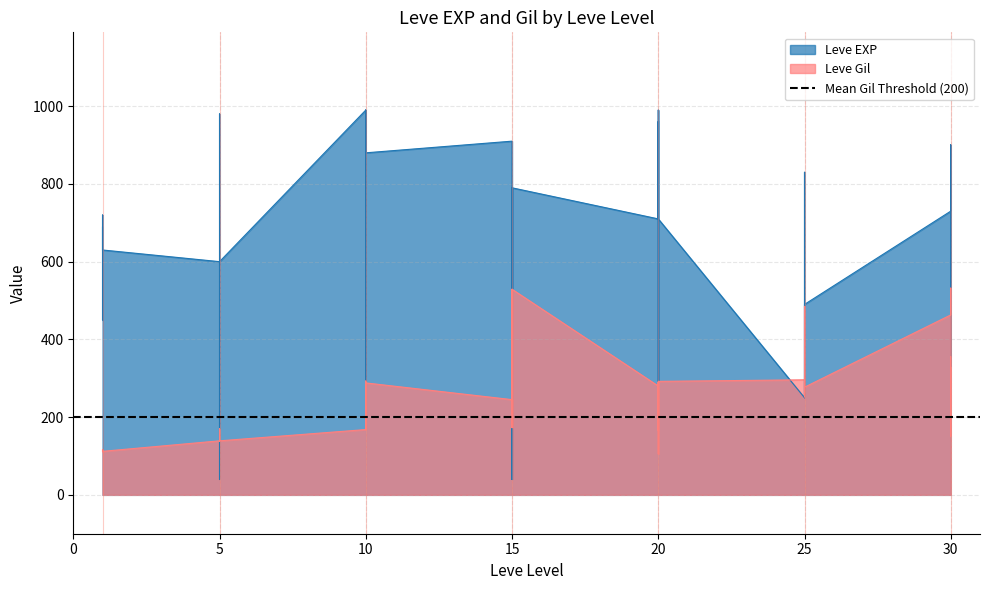

What is the difference between the maximum and second lowest values in the Leve Gil series?

420